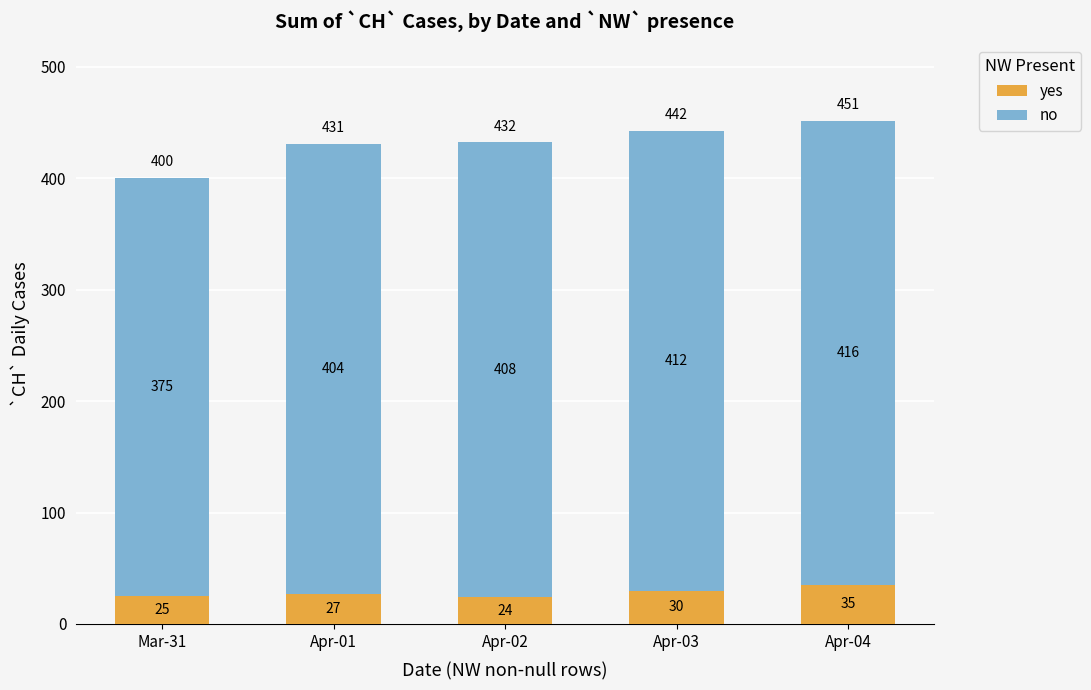

What value does the yes series have at Apr-03, to the nearest 10?

30